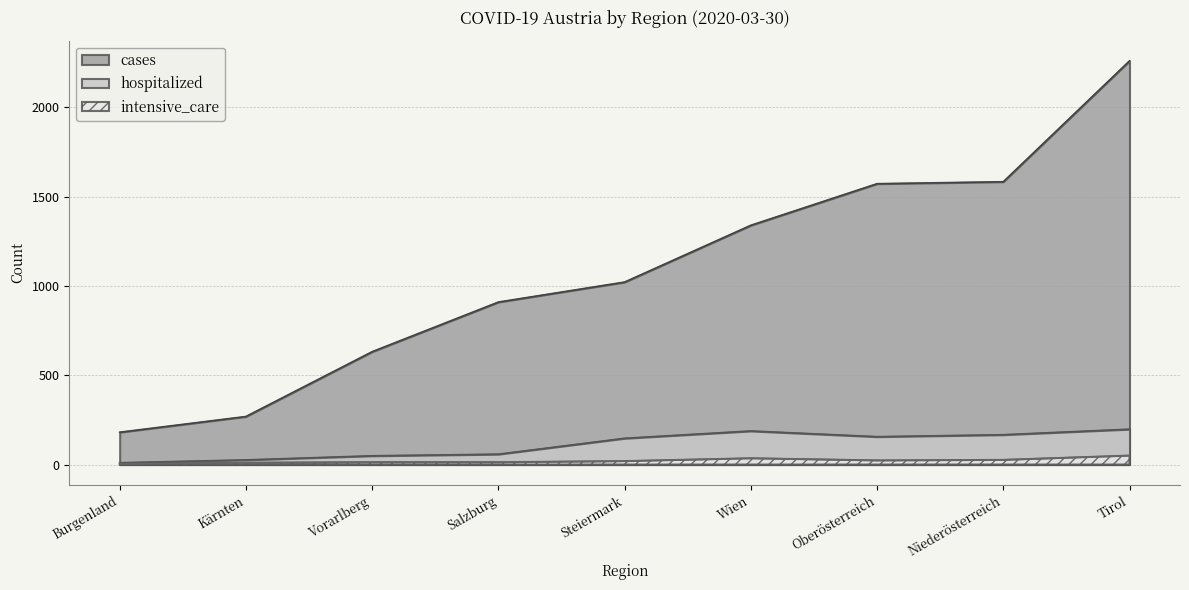

At Vorarlberg, list the series in order from largest to smallest.

cases, hospitalized, intensive_care